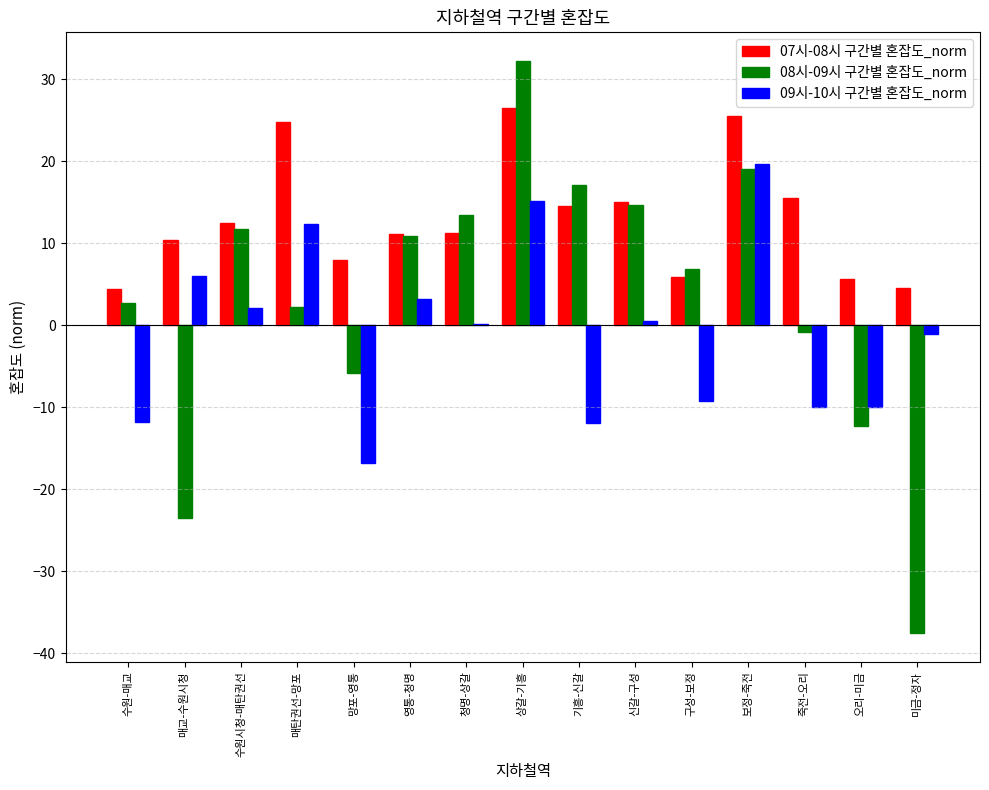

What are all the series names shown in the legend?

07시-08시 구간별 혼잡도_norm, 08시-09시 구간별 혼잡도_norm, 09시-10시 구간별 혼잡도_norm